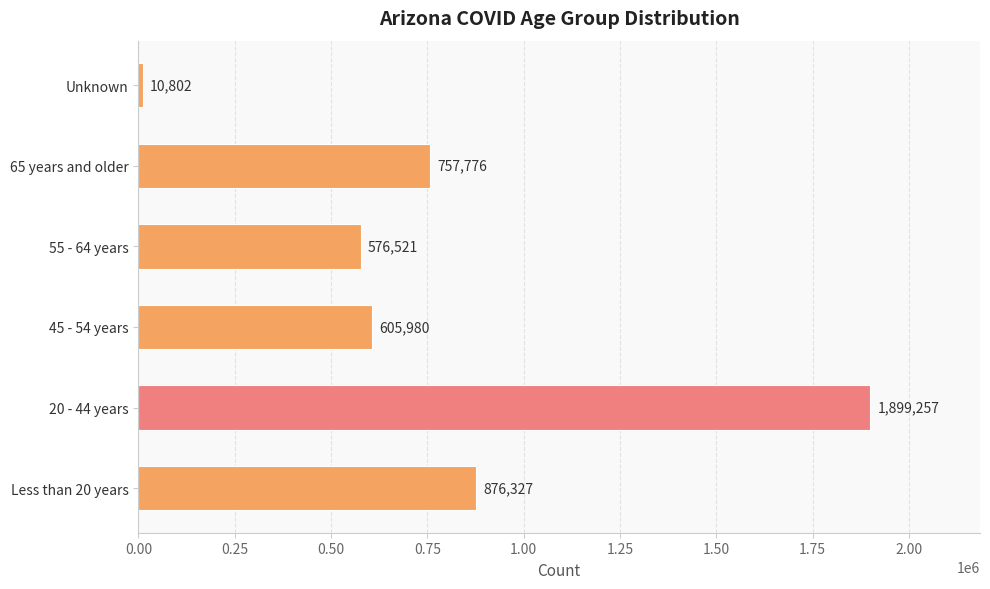

What value does the data have at 20 - 44 years, to the nearest 50?

1899250